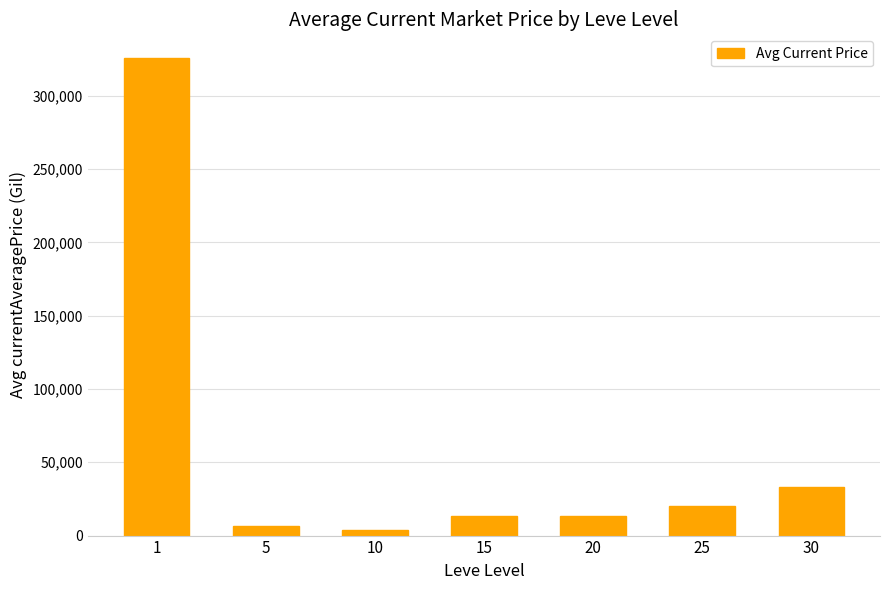

What is the average value?

59379.1